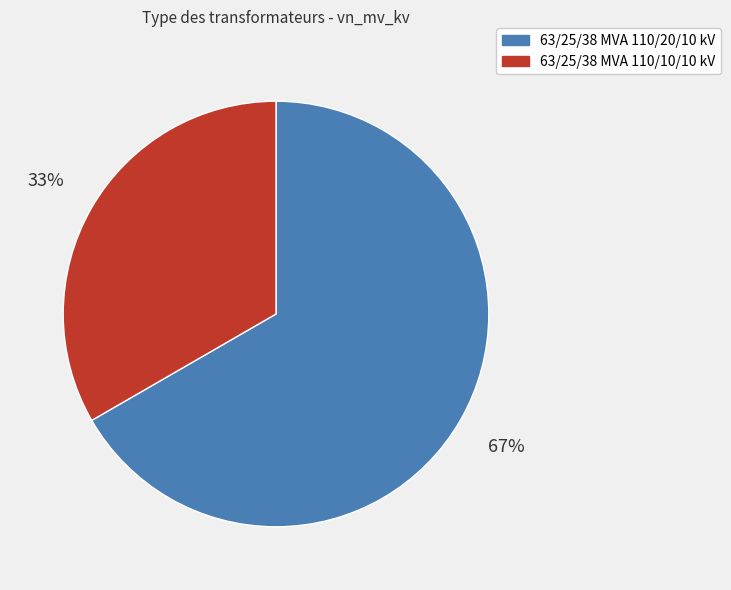

Which slice is the largest?

63/25/38 MVA 110/20/10 kV